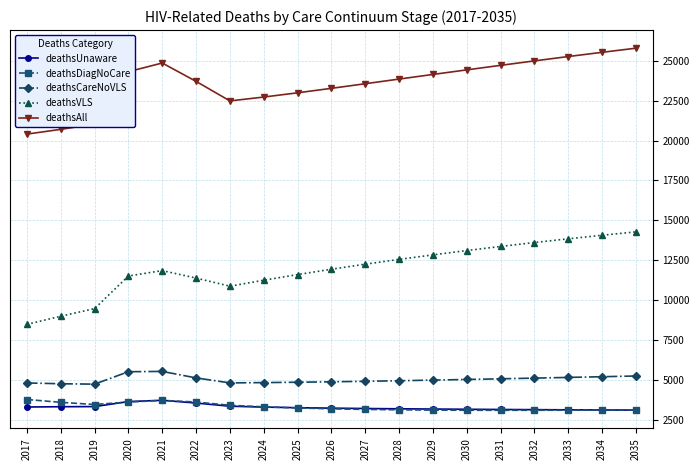

How many interior local valleys does the deathsVLS series have?

1